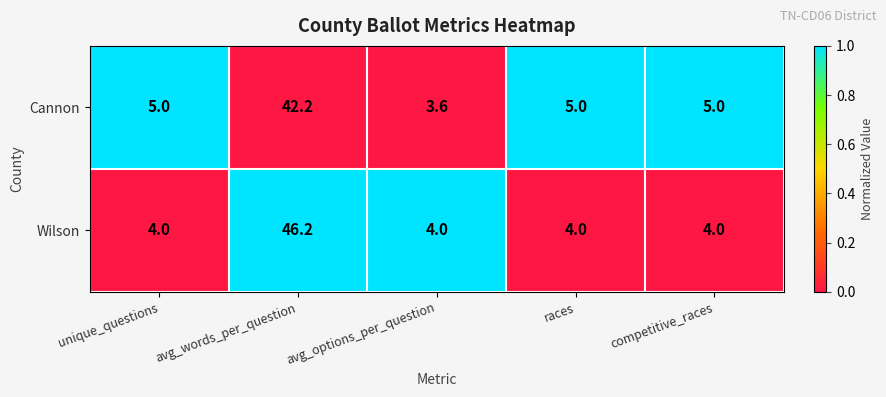

Read the Wilson value at avg_options_per_question.

4.0